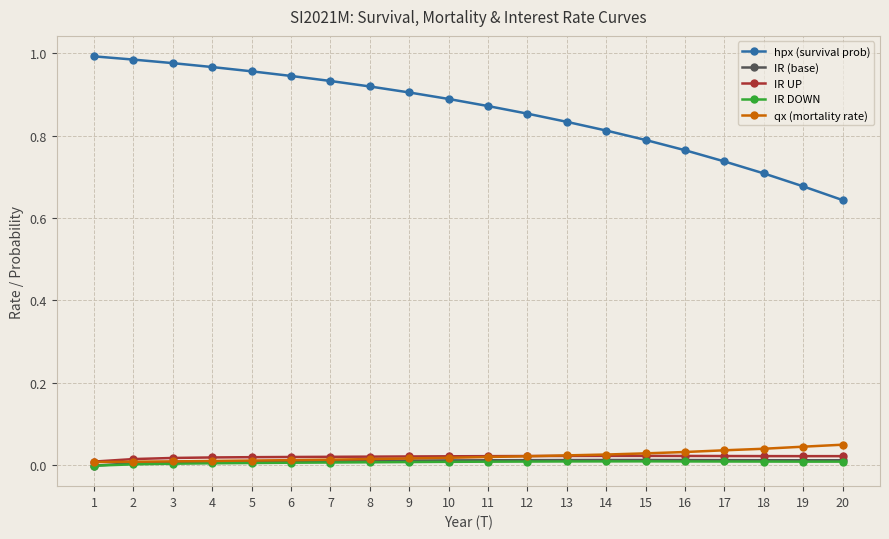

The IR (base) series shows 0.0 at 20. True or false?

True